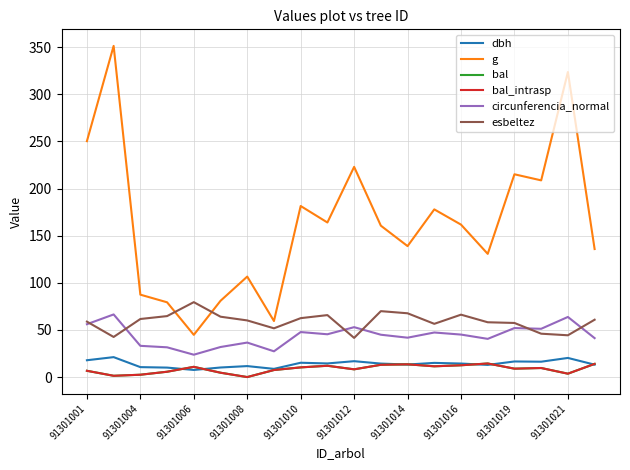

Does the chart have visible grid lines?

Yes